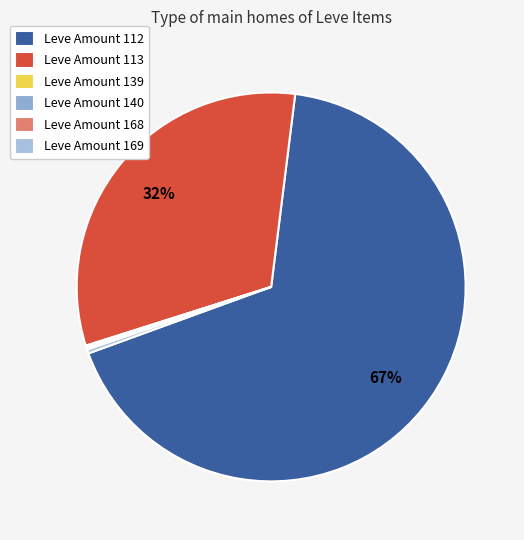

Is there any slice that represents more than half of the pie?

Yes